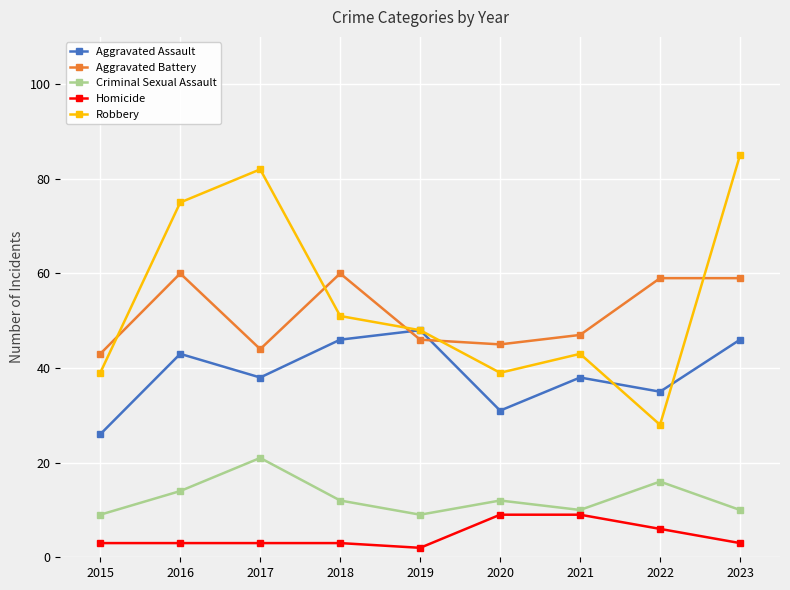

At which category does Aggravated Battery reach its first local valley?

2017